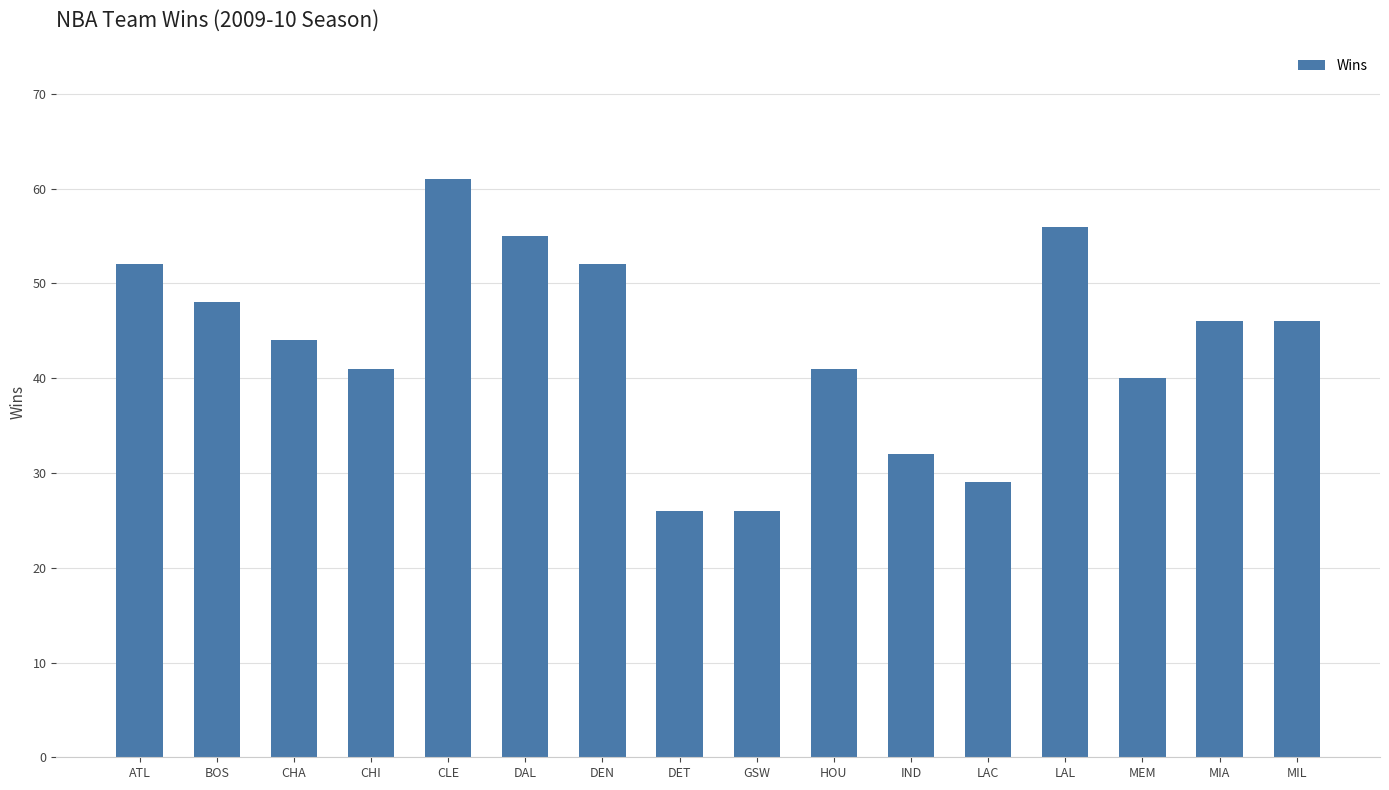

What is the sum of the values at ATL and CHI?

93